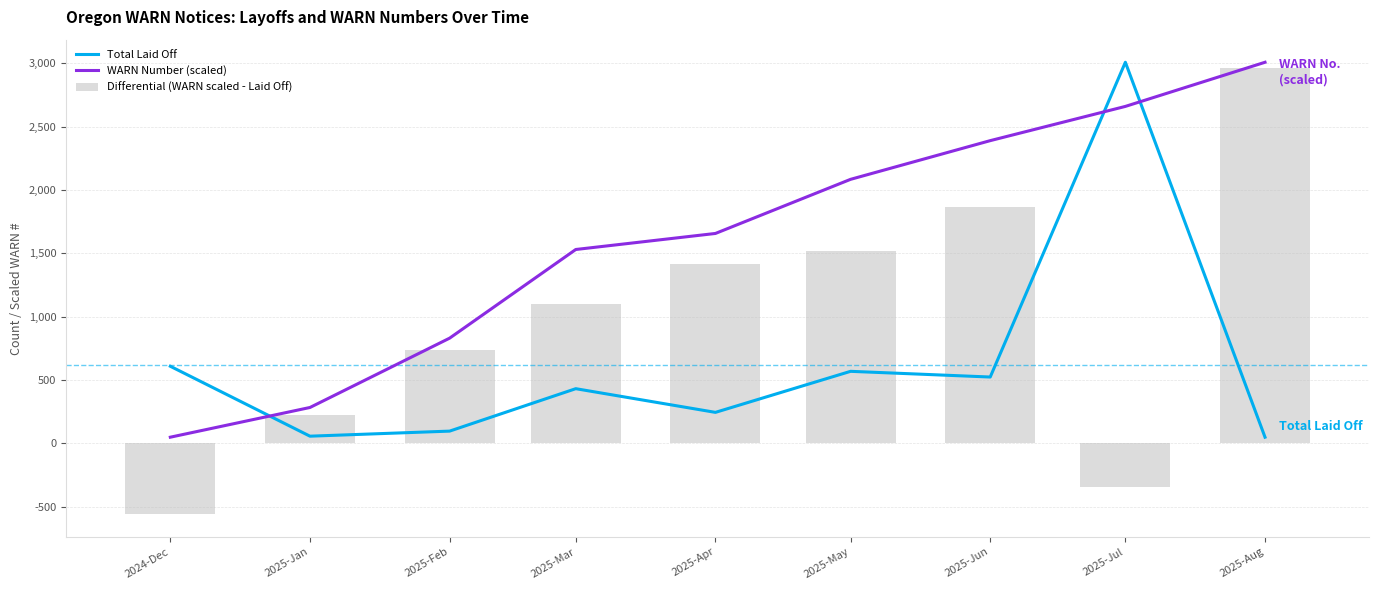

List the series in order of their overall mean, lowest first.

Total Laid Off, Differential (WARN scaled - Laid Off), WARN Number (scaled)